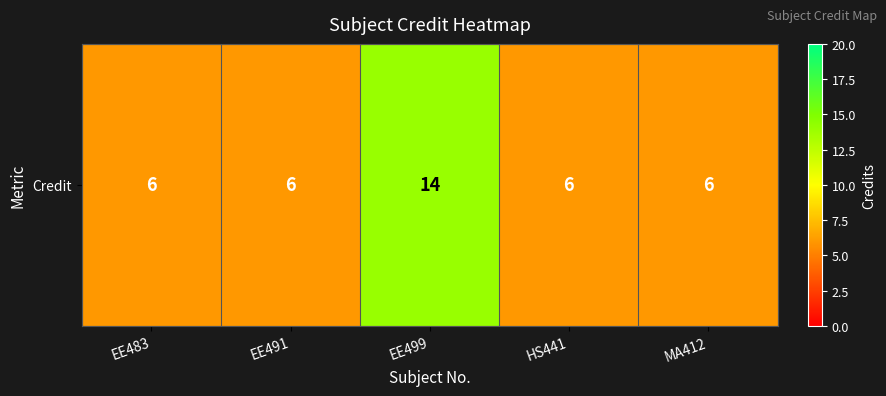

What is the difference between the maximum and minimum values?

8